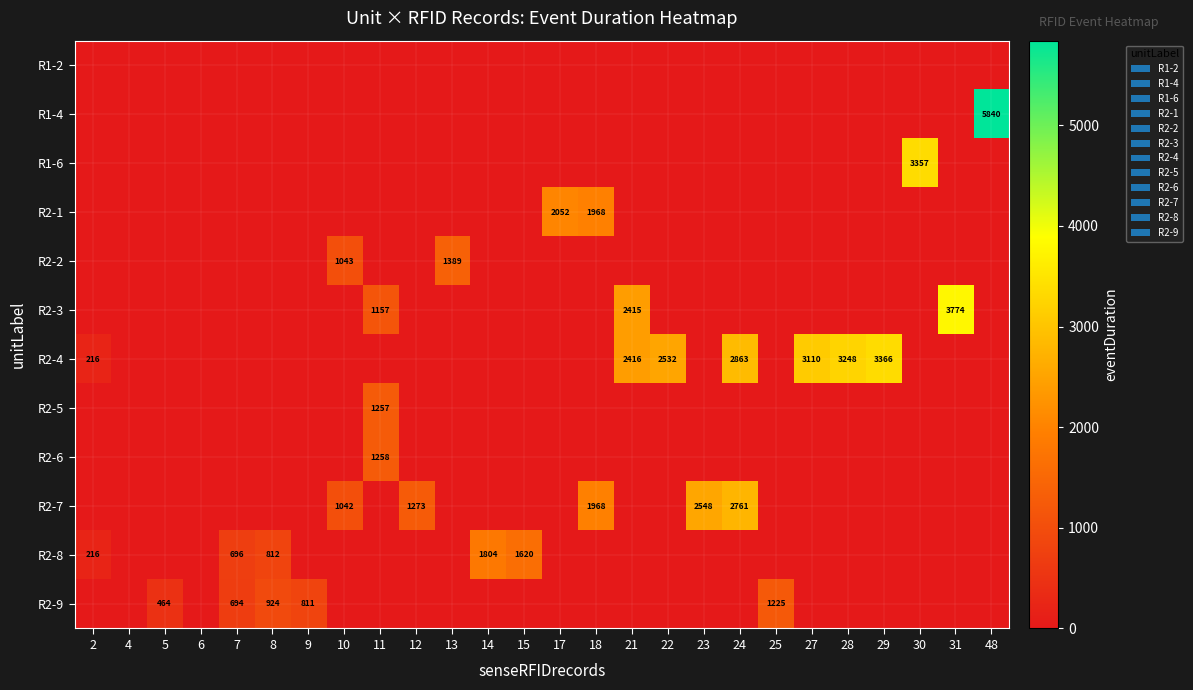

Between 4 and 15, which series saw the biggest shift?

R2-8